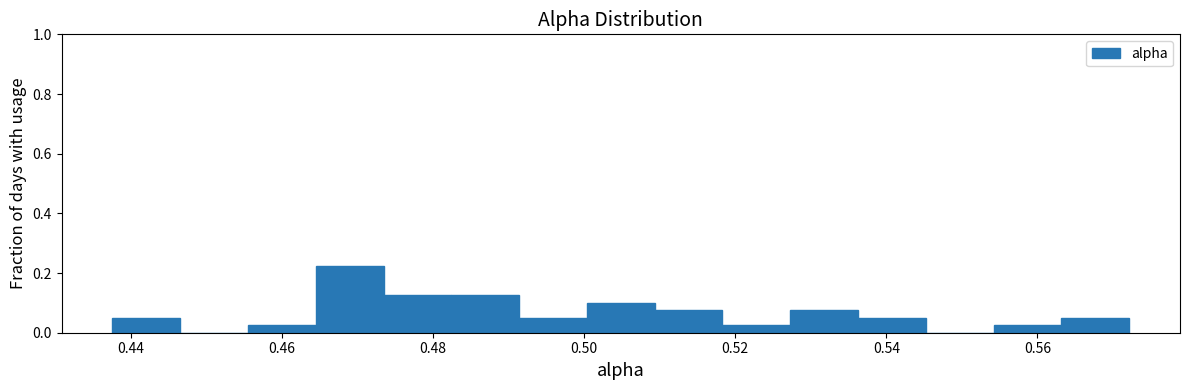

Reading left to right, list every bar in this chart as the range it spans on the x-axis followed by its height. Neither the bar edges nor the heights are printed on the chart, so give them approximately, as read against the axes.

0.438 to 0.446: 0.06
0.446 to 0.456: 0
0.456 to 0.464: 0.02
0.464 to 0.474: 0.22
0.474 to 0.482: 0.12
0.482 to 0.492: 0.12
0.492 to 0.500: 0.06
0.500 to 0.510: 0.10
0.510 to 0.518: 0.08
0.518 to 0.528: 0.02
0.528 to 0.536: 0.08
0.536 to 0.546: 0.06
0.546 to 0.554: 0
0.554 to 0.564: 0.02
0.564 to 0.572: 0.06